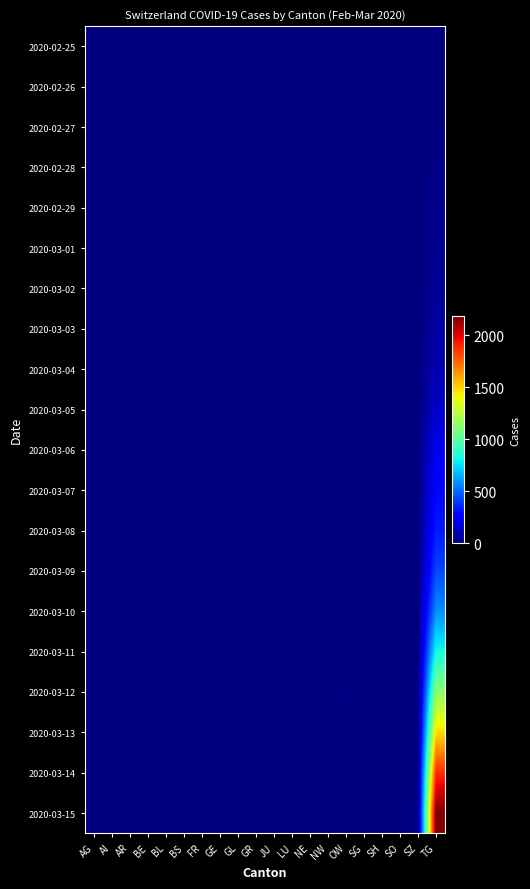

At how many categories does at least one series exceed 976?

1